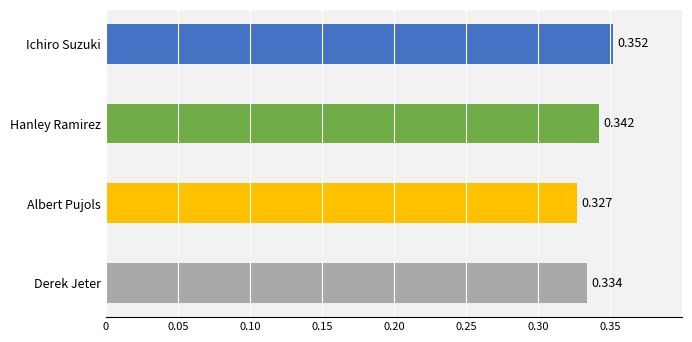

How many series are shown in this chart?

1